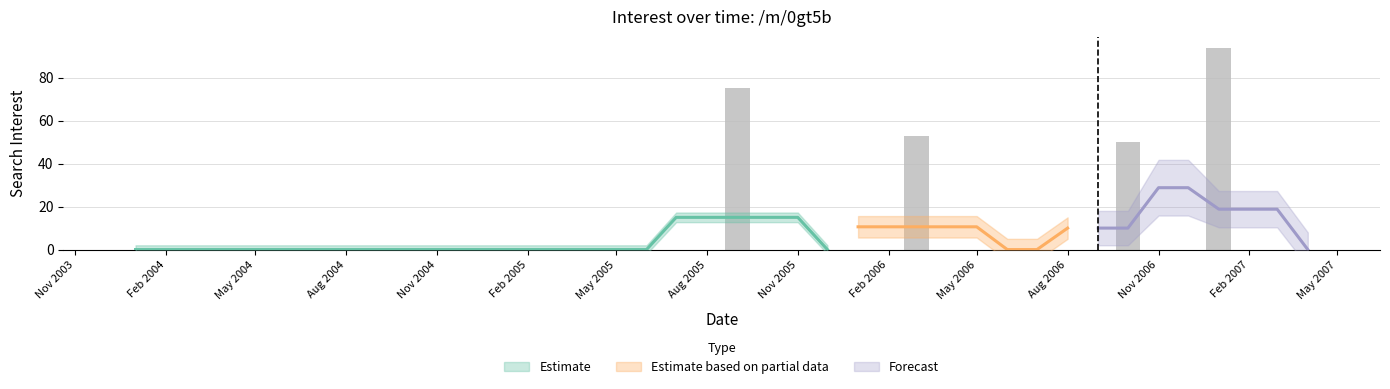

What is the change in value from 2004-07-01 to 2006-03-01?

+53